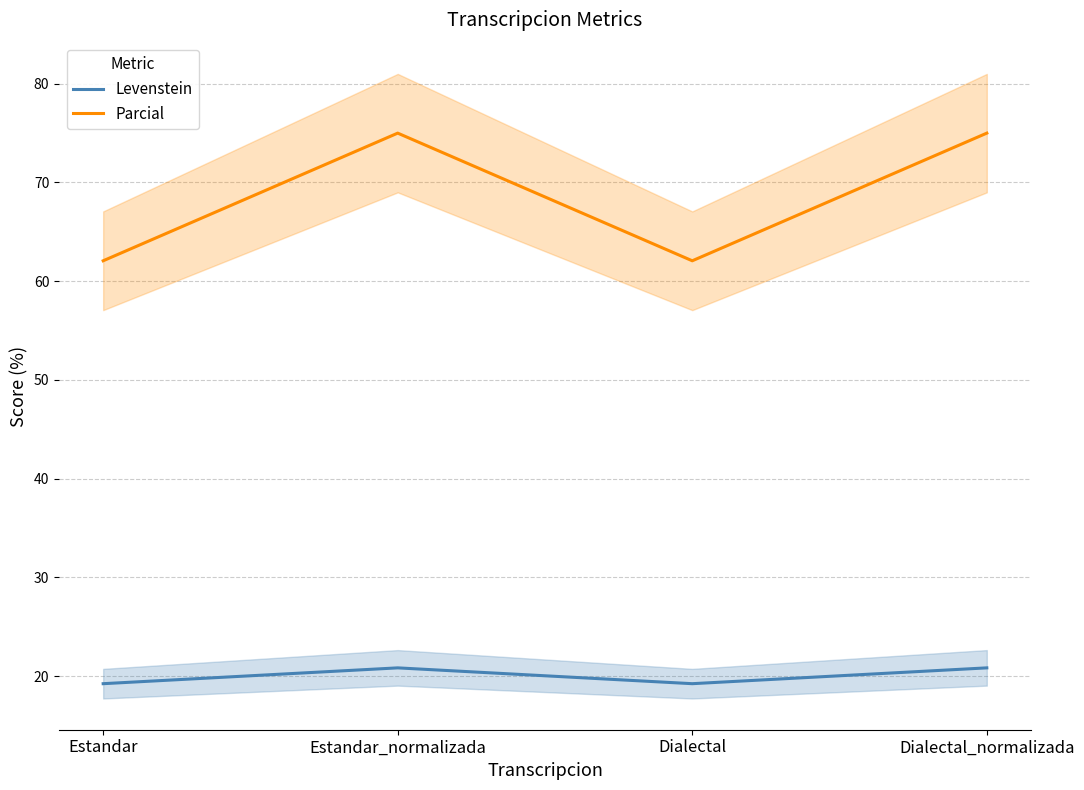

True or false: Parcial and Levenstein cross at least once.

False